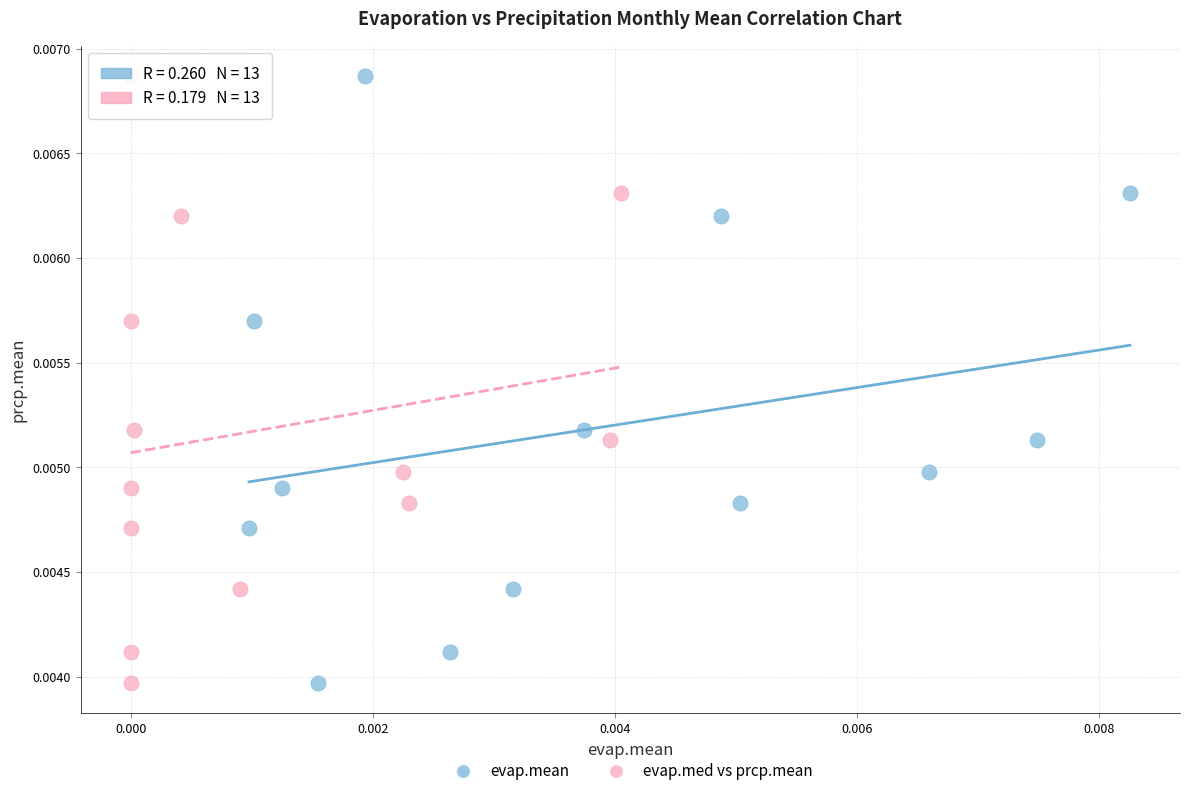

What are all the series names shown in the legend?

evap.mean, evap.med vs prcp.mean